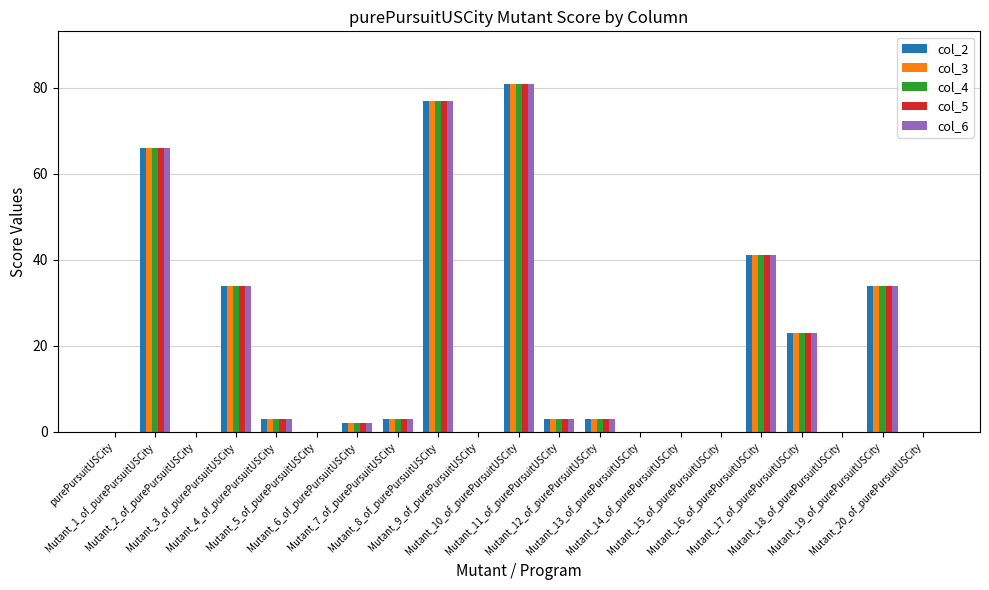

What is the maximum value for col_6?

81